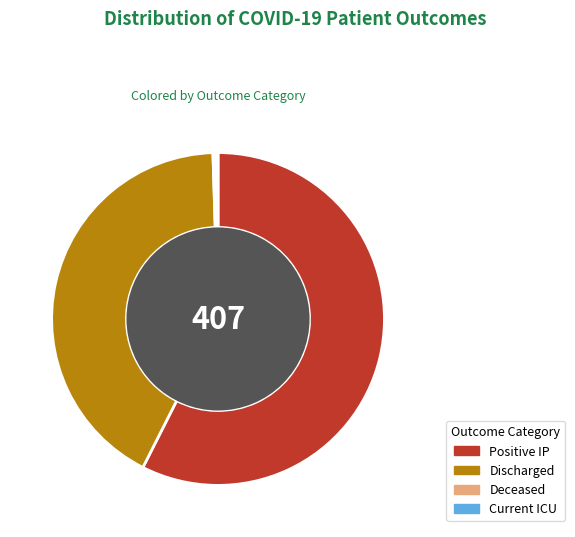

Does any single category account for the majority?

Yes